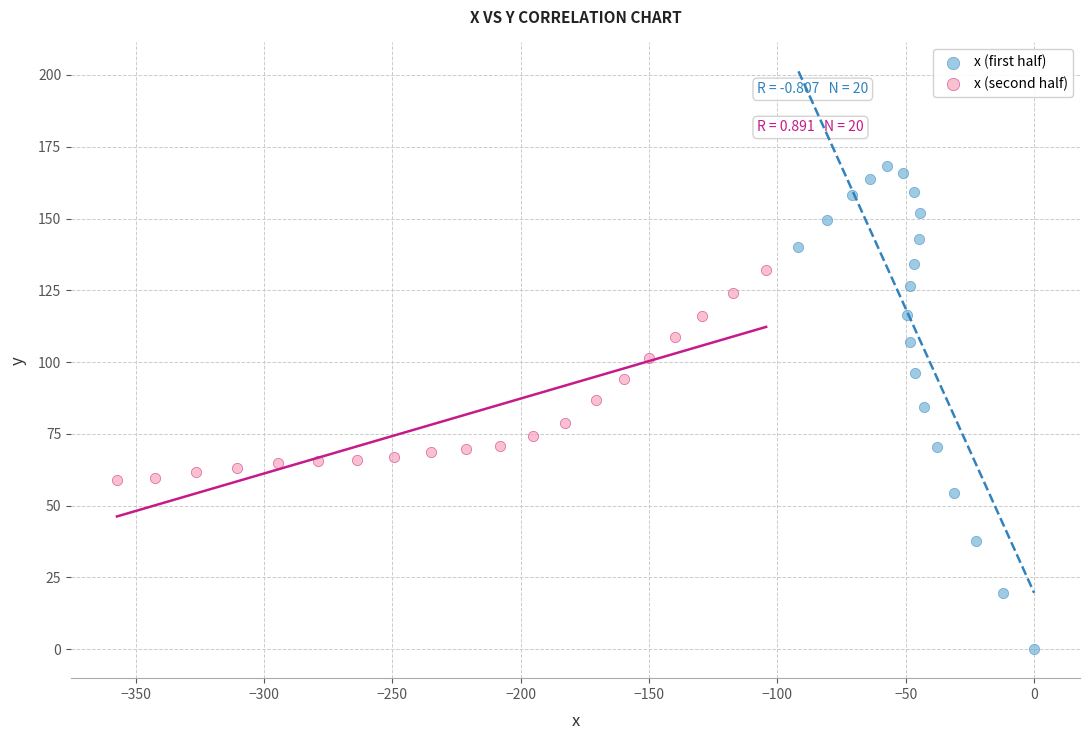

Which series reaches the minimum Y coordinate?

x (first half)